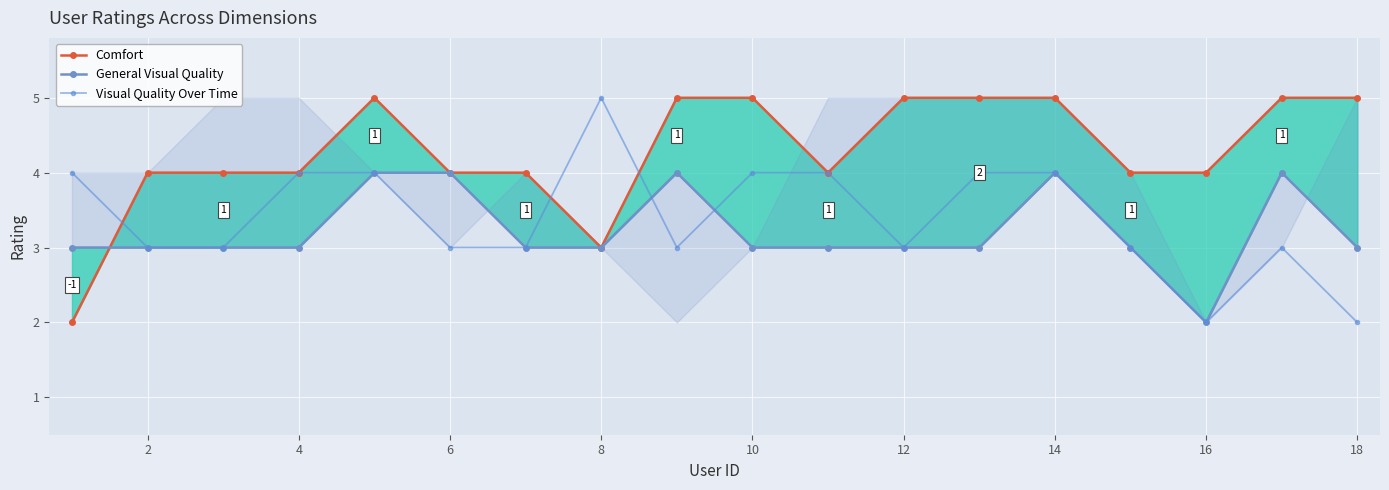

Which series ends up on top after the final intersection of Visual Quality Over Time and General Visual Quality?

Visual Quality Over Time